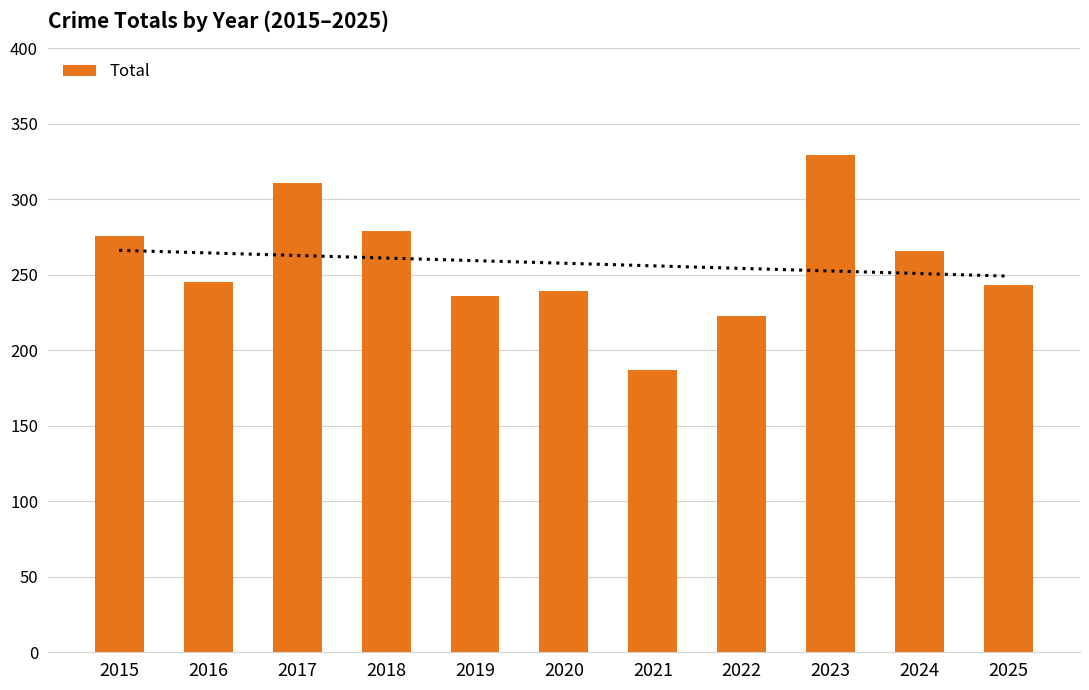

At which category does the chart reach its peak across all series?

2023